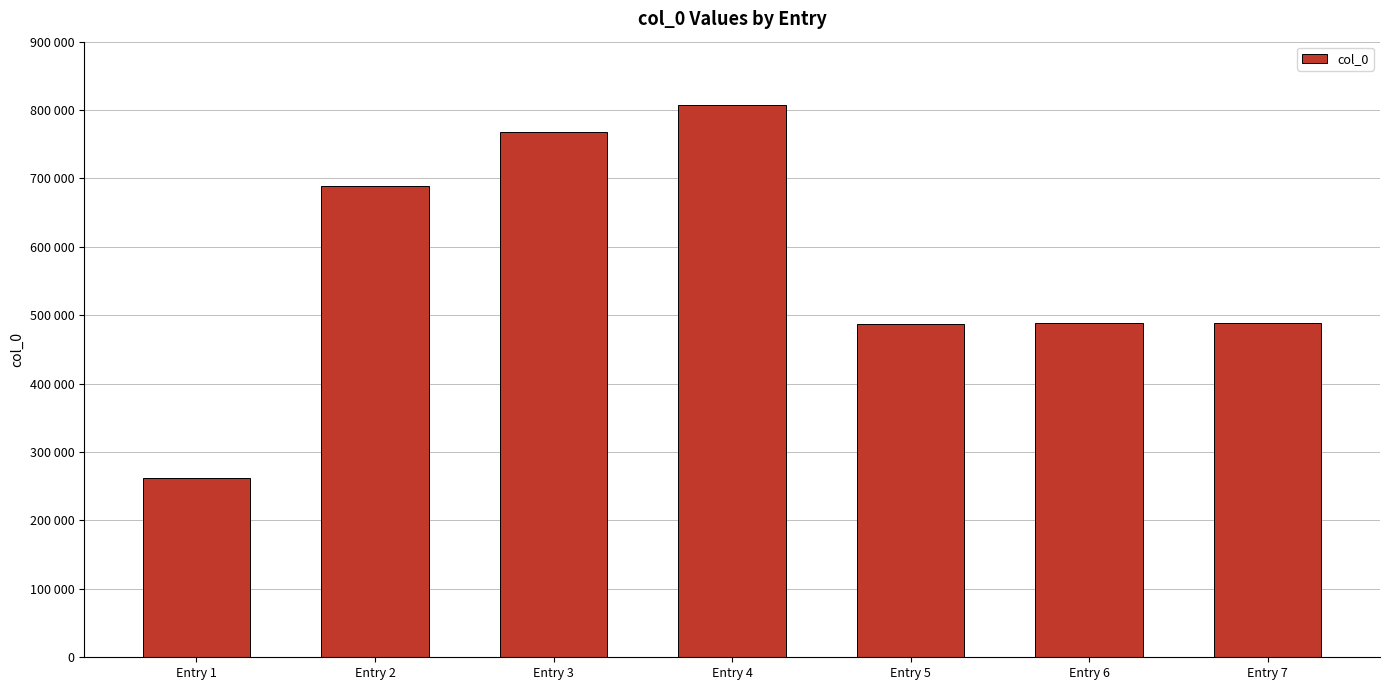

Read the value at Entry 7, to the nearest 10.

488090